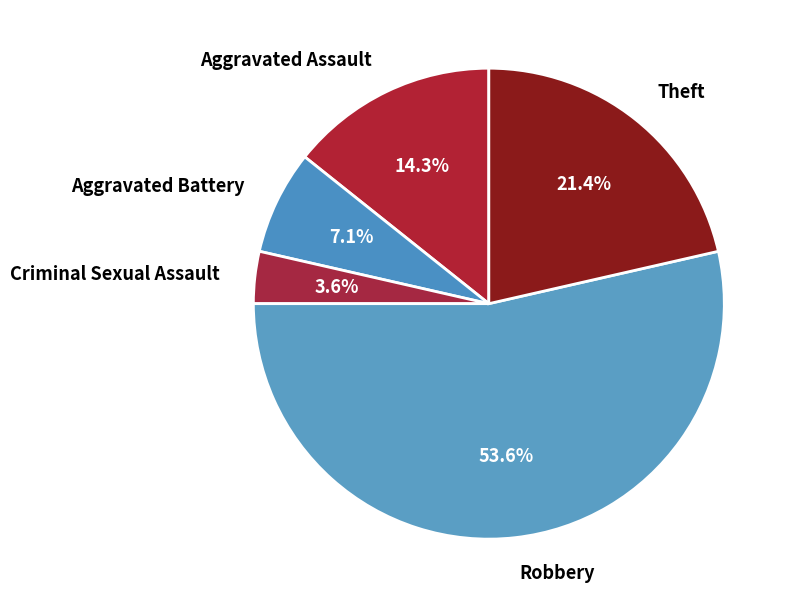

Which category accounts for the majority?

Robbery